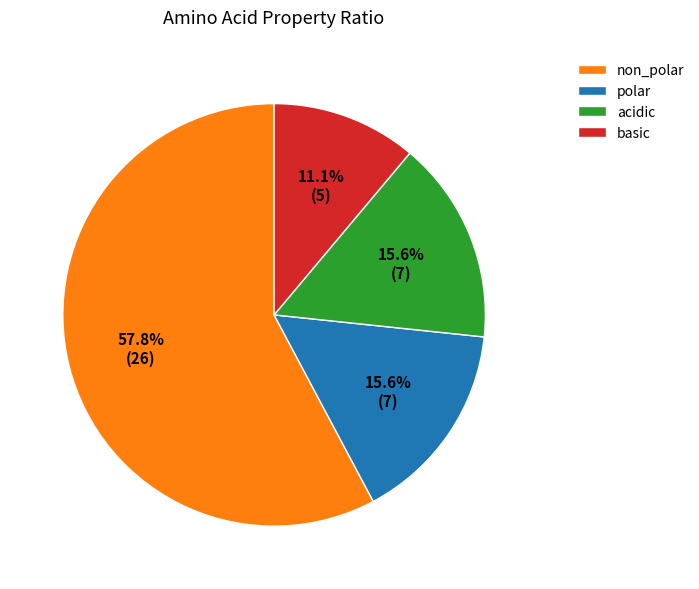

Is the sum of acidic and basic greater than half?

No